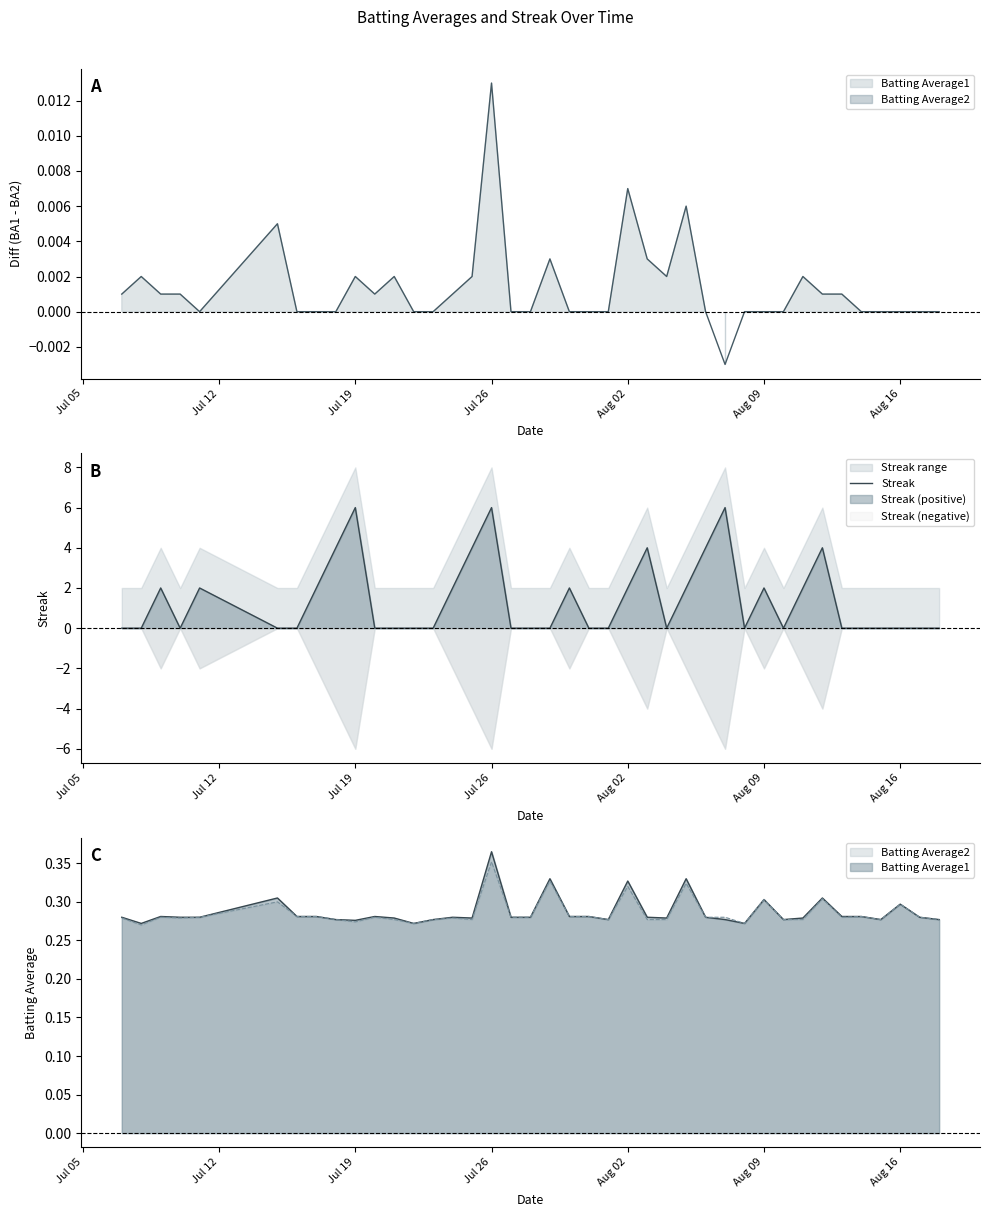

Reading left to right, extract all data points from this chart.

0	0	2	0	2	0	0	2	4	6	0	0	0	0	2	4	6	0	0	0	2	0	0	2	4	0	2	4	6	0	2	0	2	4	0	0	0	0	0	0